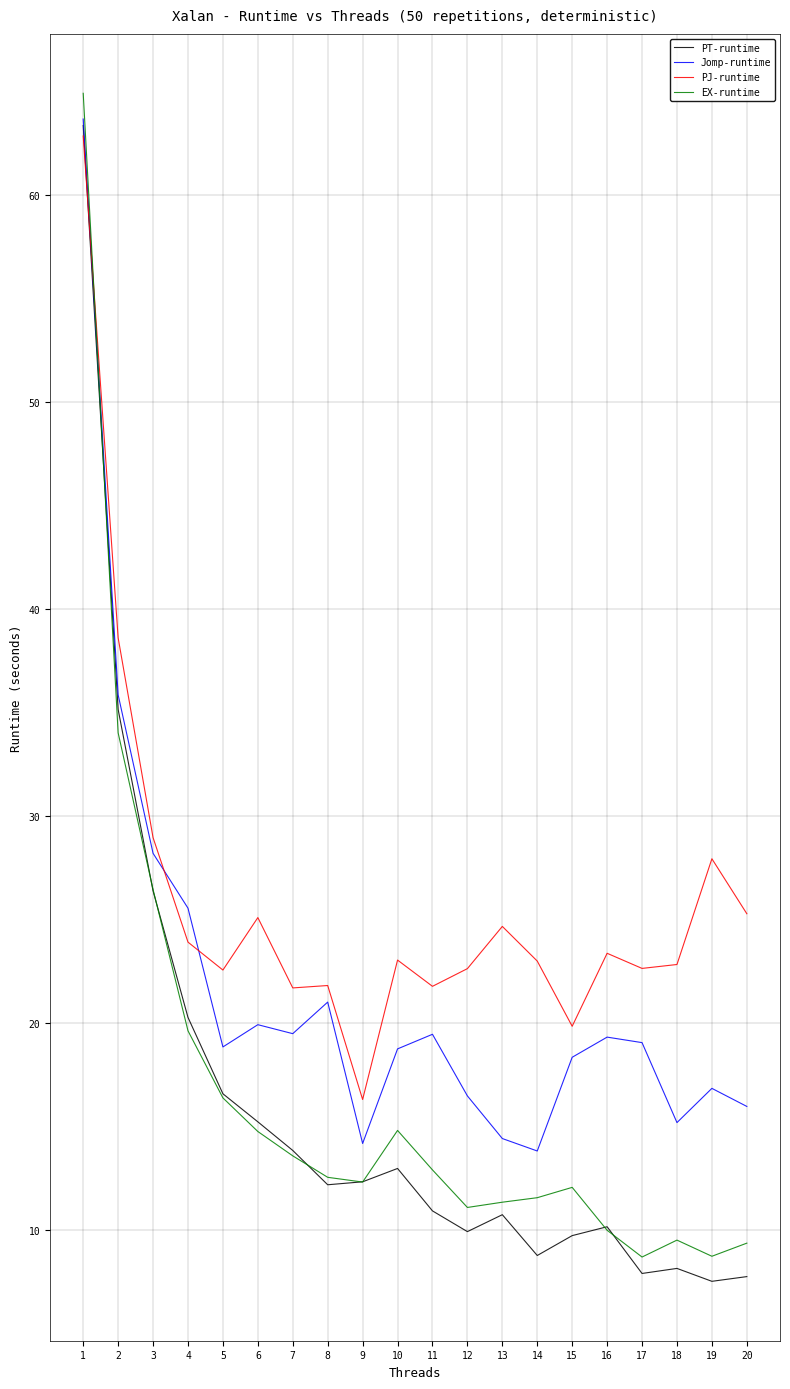

What is the spread (max minus min) of values at 13?

13.9